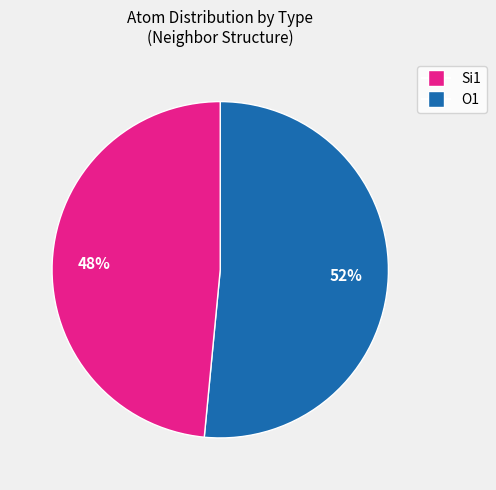

Is there a majority slice in this chart?

Yes